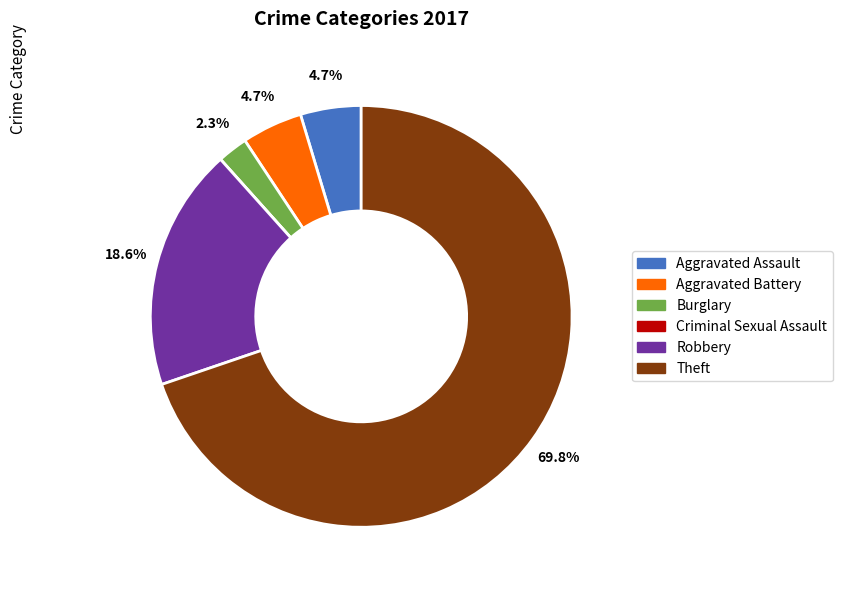

Combined, what portion of the pie is Robbery and Aggravated Battery?

23.3%